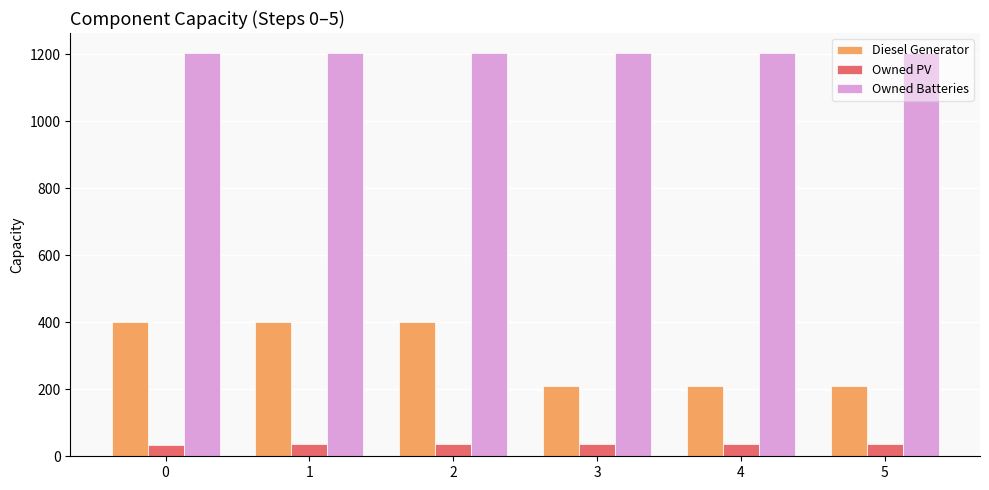

The Owned PV series shows 34 at 0. True or false?

True